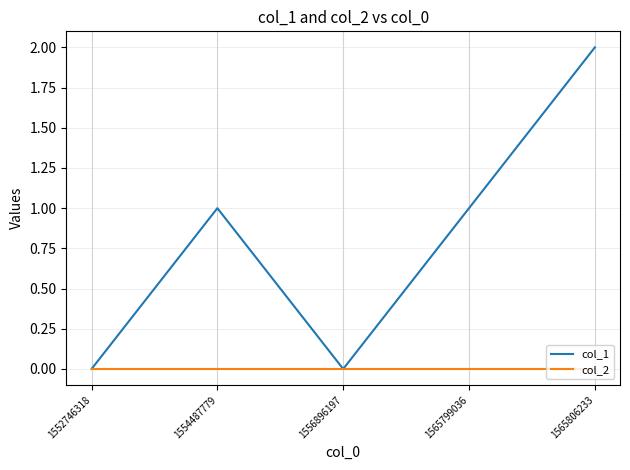

What is the greatest value displayed?

2